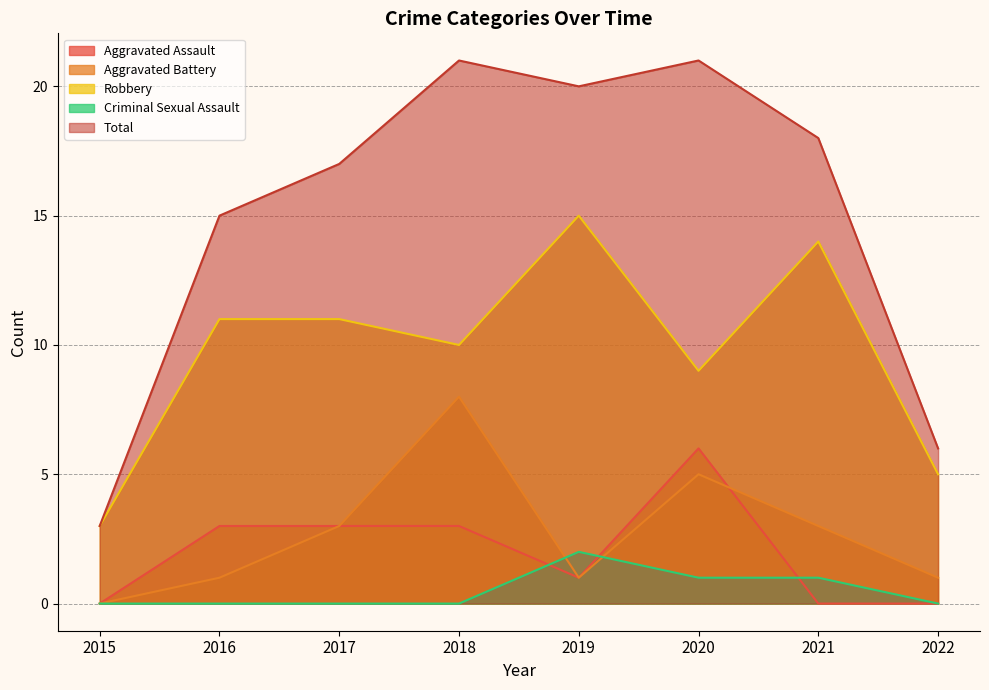

At 2019, list the series in order from largest to smallest.

Total, Robbery, Criminal Sexual Assault, Aggravated Assault, Aggravated Battery